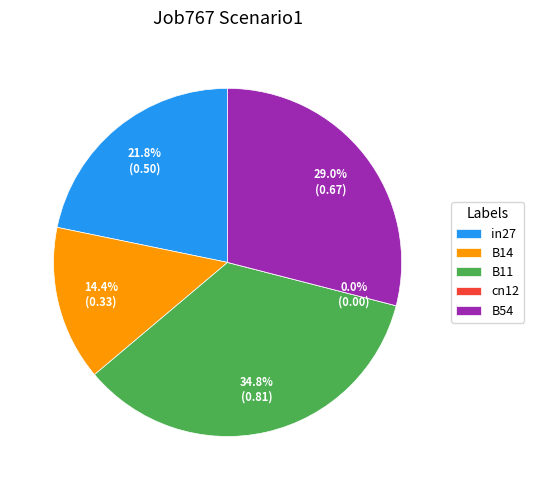

To the nearest percent, what is the average slice percentage?

20%